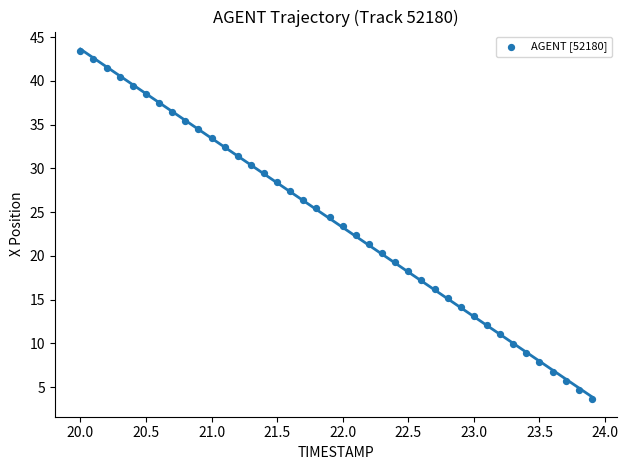

What is the range of Y values (max minus min)?

39.8